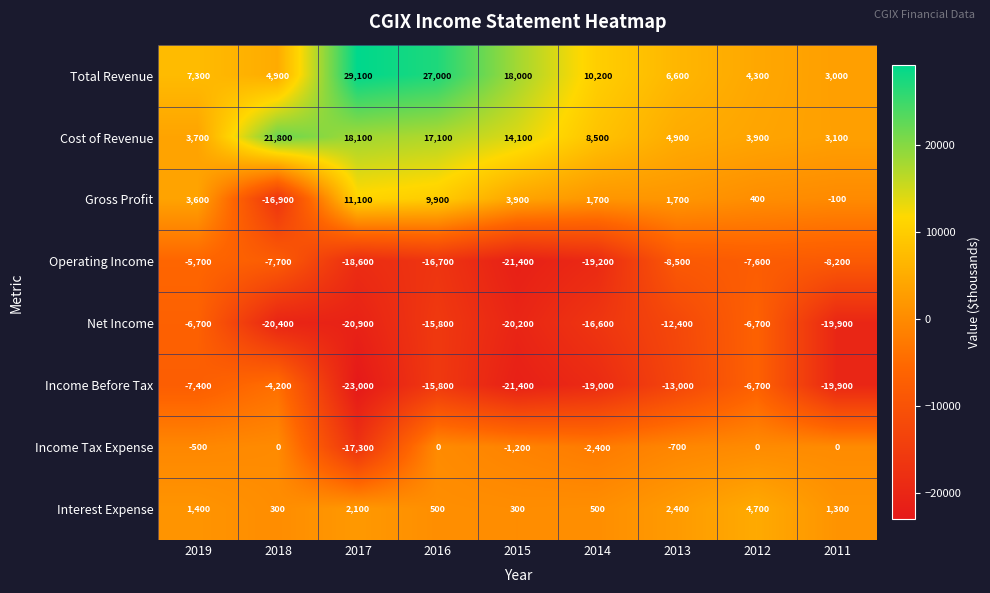

What is the difference between the second highest and second lowest values in the Operating Income series?

11600